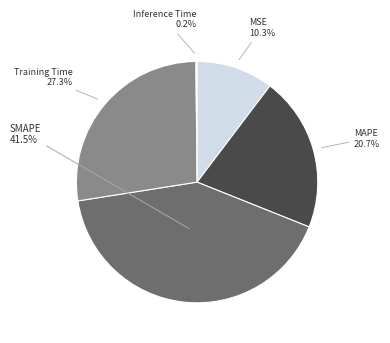

To the nearest percent, what is the difference between the largest and smallest slice percentages?

41%